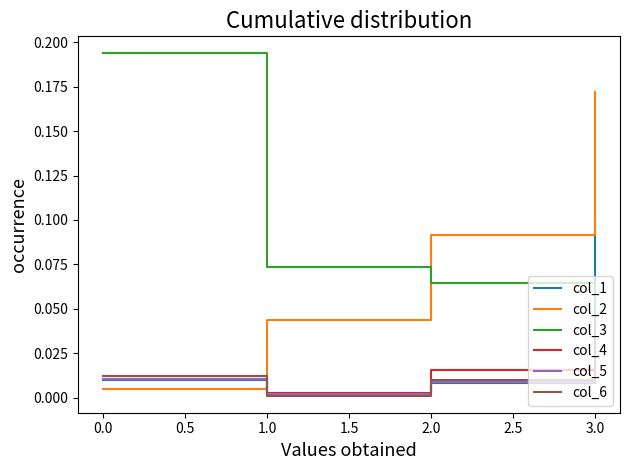

After their last crossing, which series has the higher values: col_2 or col_4?

col_2